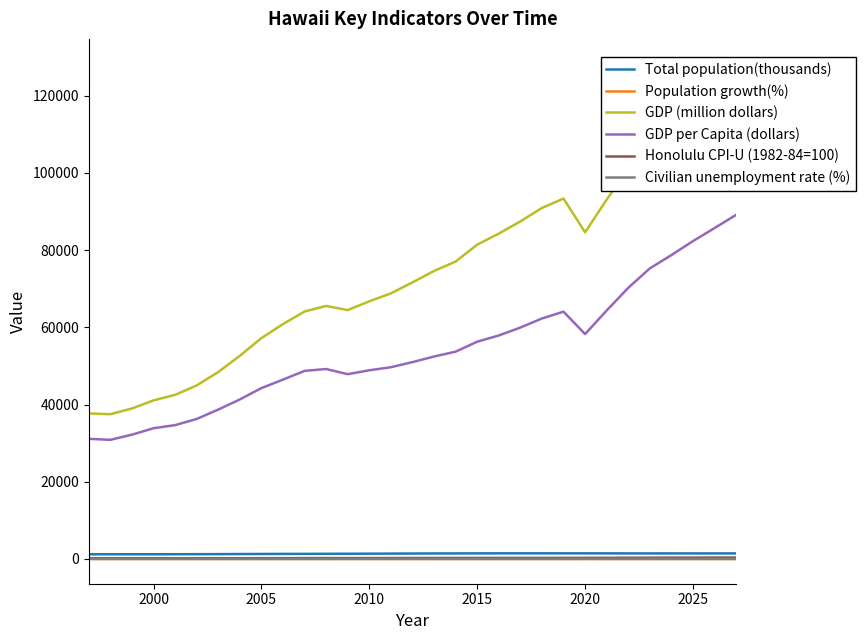

What value does the Total population(thousands) series have at 2015?

1446.5